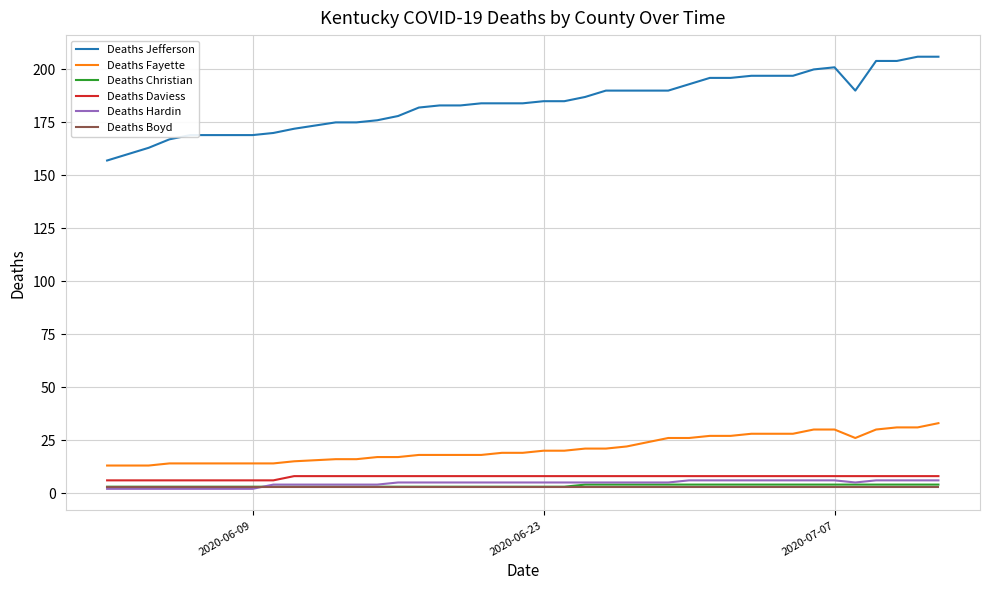

What is the highest value of the Deaths Christian series?

4